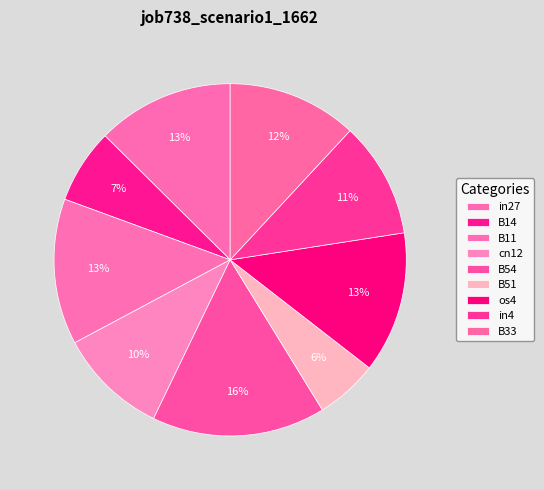

Does any single category account for the majority?

No